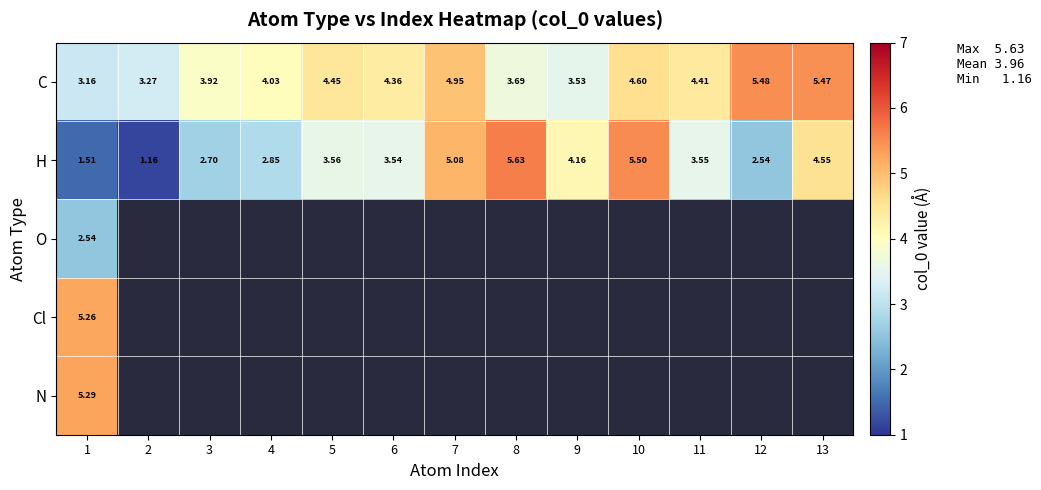

What is the difference between the maximum and second lowest values in the C series?

2.2